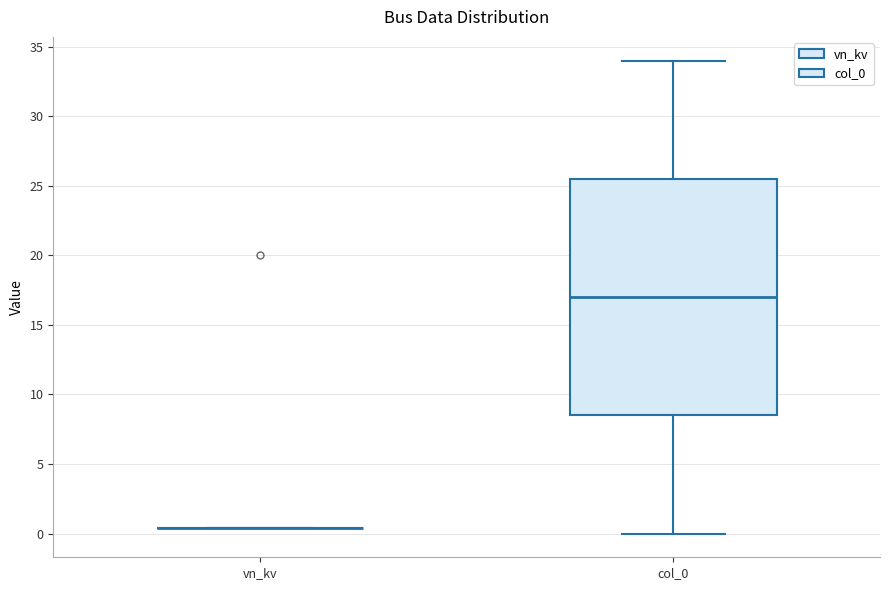

Reading left to right, transcribe this box plot: for each box, give where its median line is, the range the box spans, and where its two whiskers end, as read against the y-axis. The values are not printed on the chart, so give them approximately, as read against the axis.

vn_kv: box collapsed to a line at 0.5, whiskers 0.5 to 0.5
col_0: median 17.0, box 8.5 to 25.5, whiskers 0.0 to 34.0